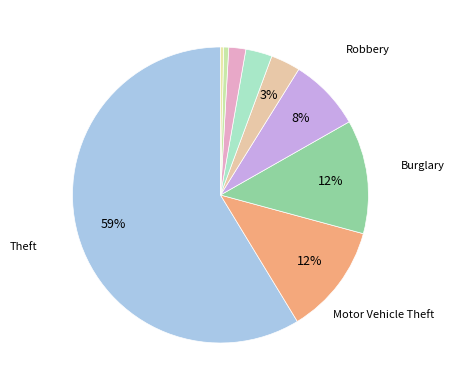

Count the number of slices in the pie.

9